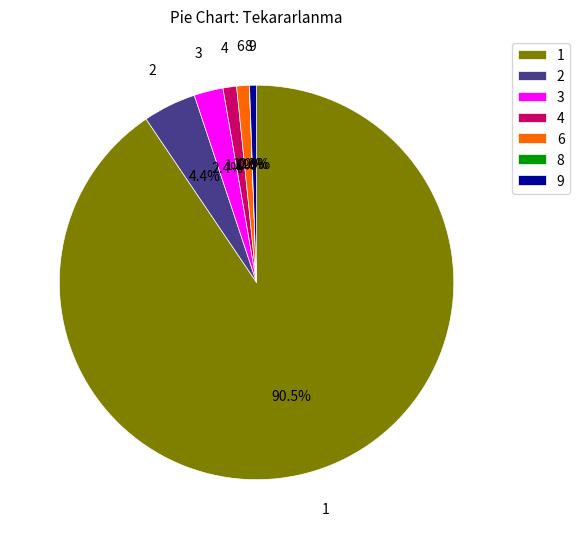

Does any single category account for the majority?

Yes